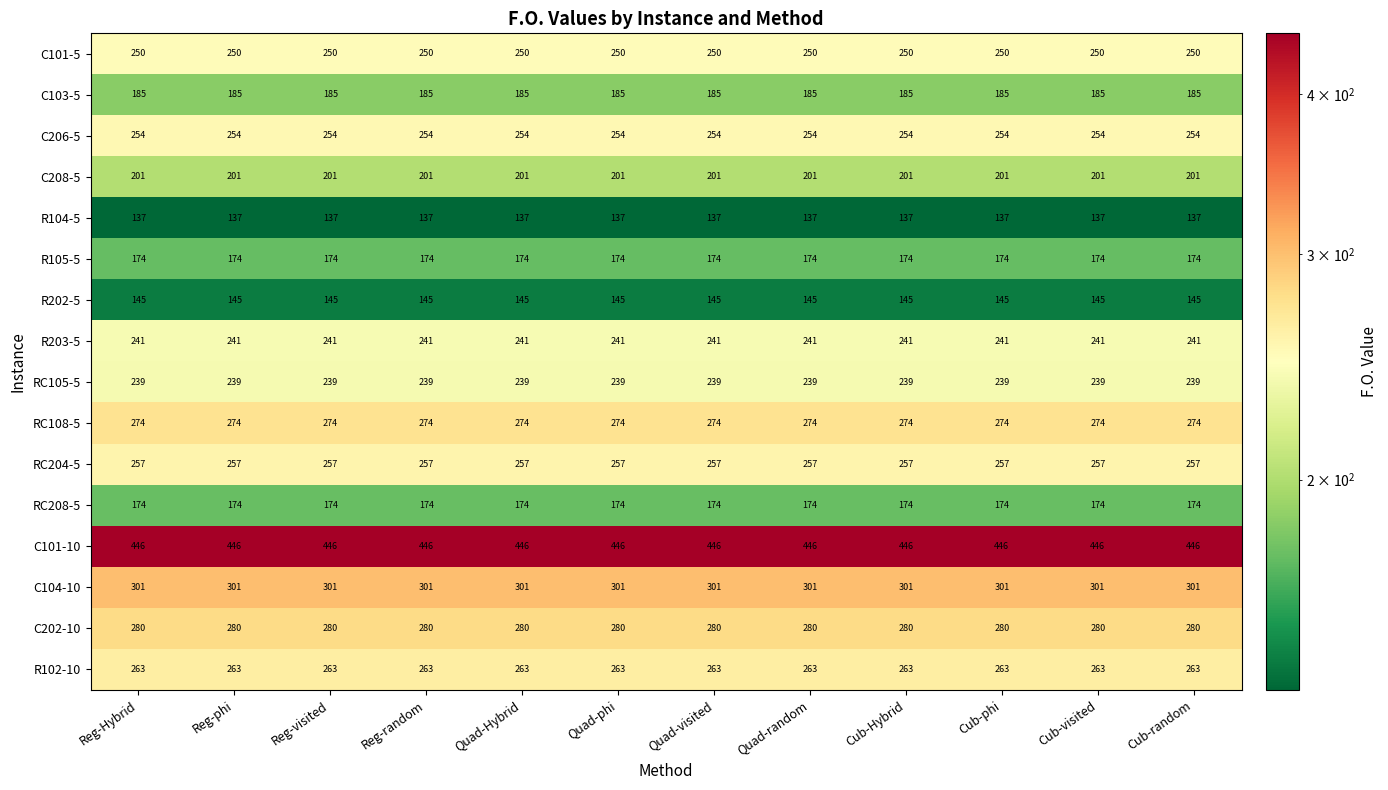

What is the difference between the highest and lowest values at Cub-random?

309